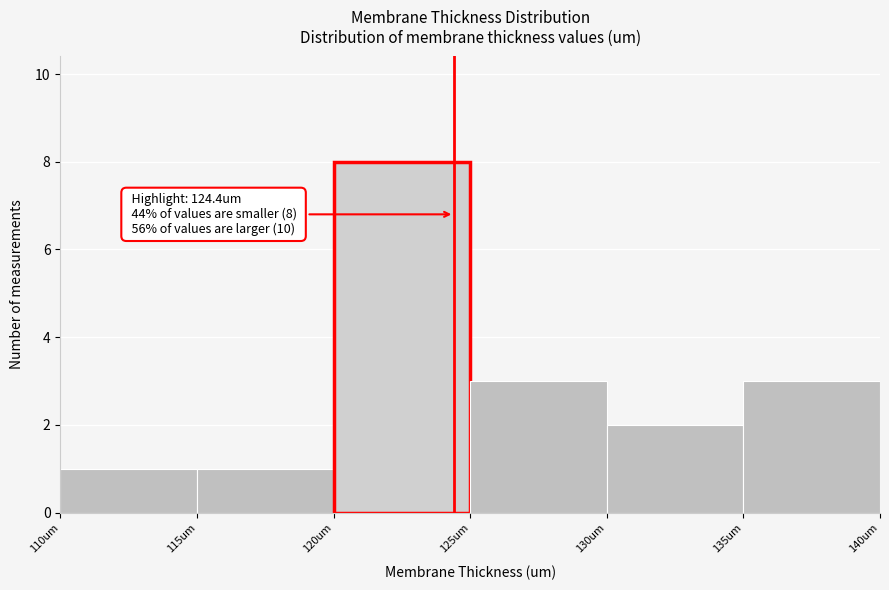

Over which range of the x-axis is the bar tallest?

120 to 125